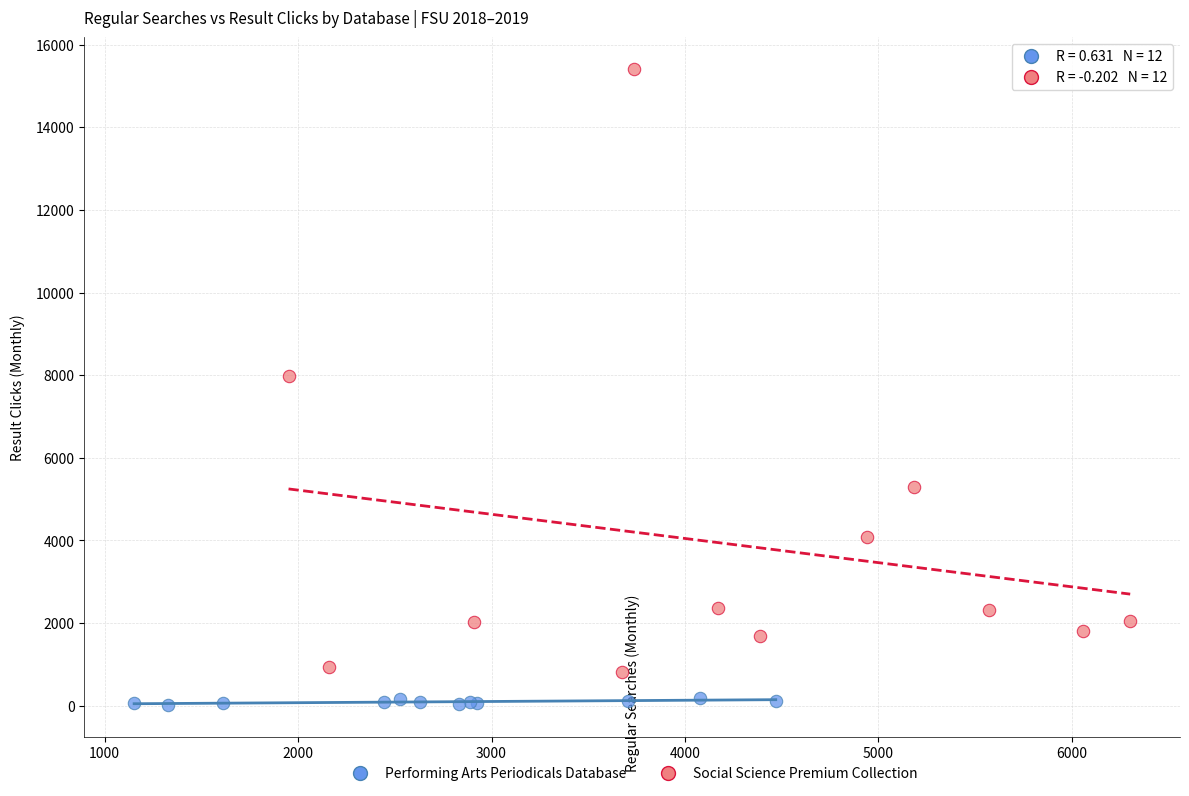

Which series reaches the minimum Y coordinate?

Performing Arts Periodicals Database